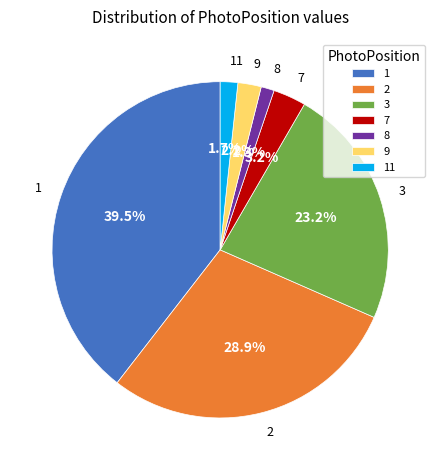

True or false: 3 accounts for 1% of the total.

False